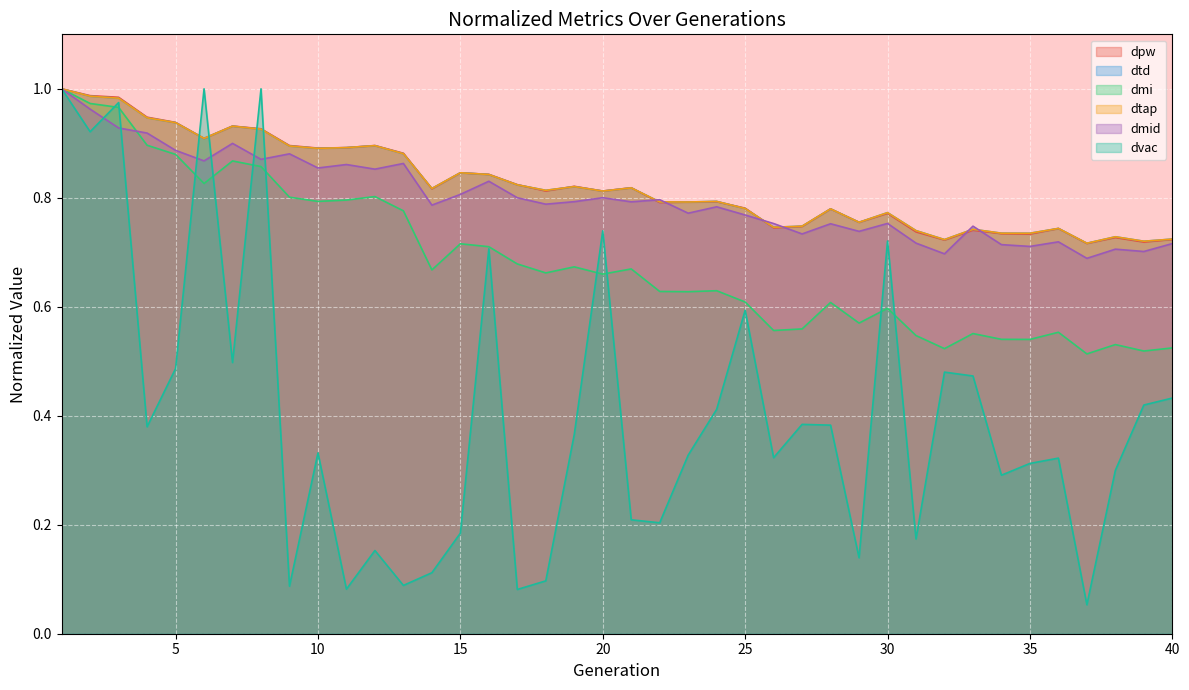

How many series are shown in this chart?

6